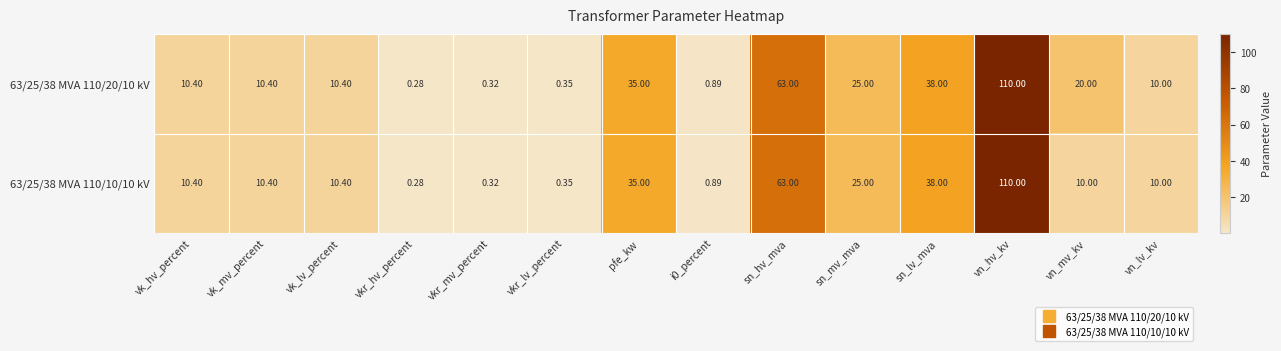

At which category is the sum across all series the highest?

vn_hv_kv